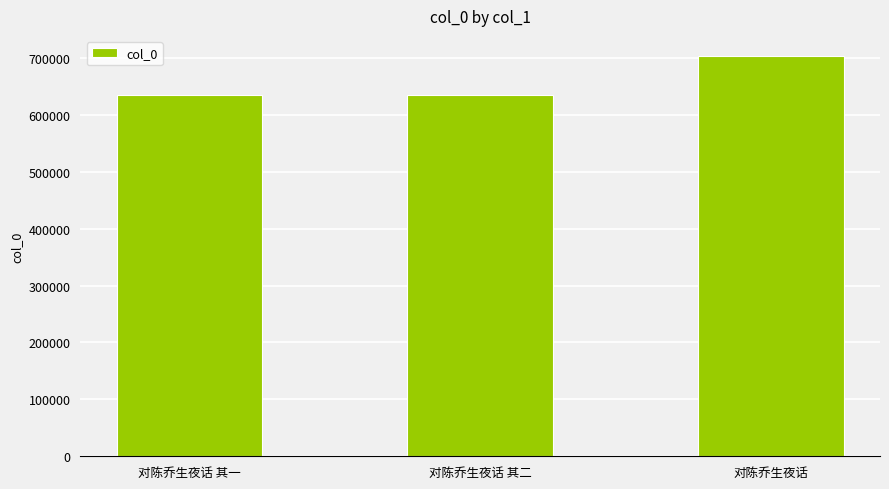

Are the bars horizontal?

No